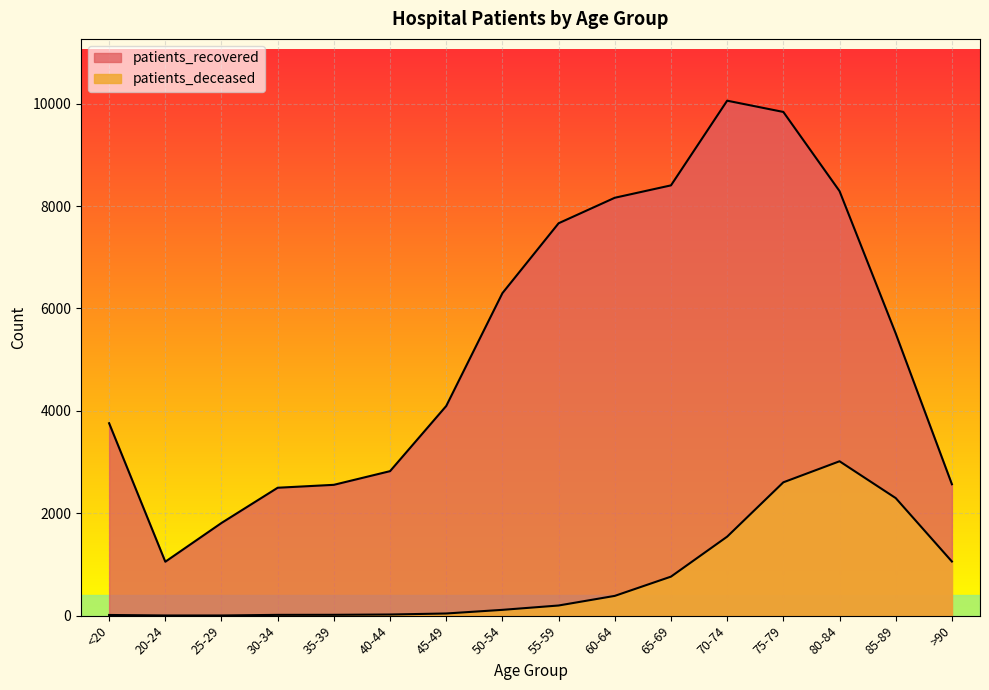

At 45-49, list the series in order from smallest to largest.

patients_deceased, patients_recovered